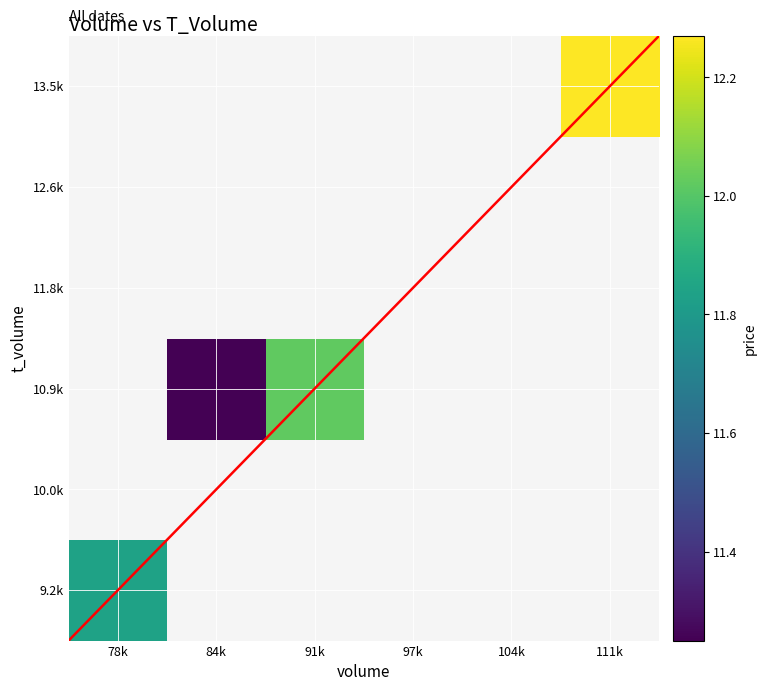

Is it true that 9.2k equals 18.8 at 78k?

False